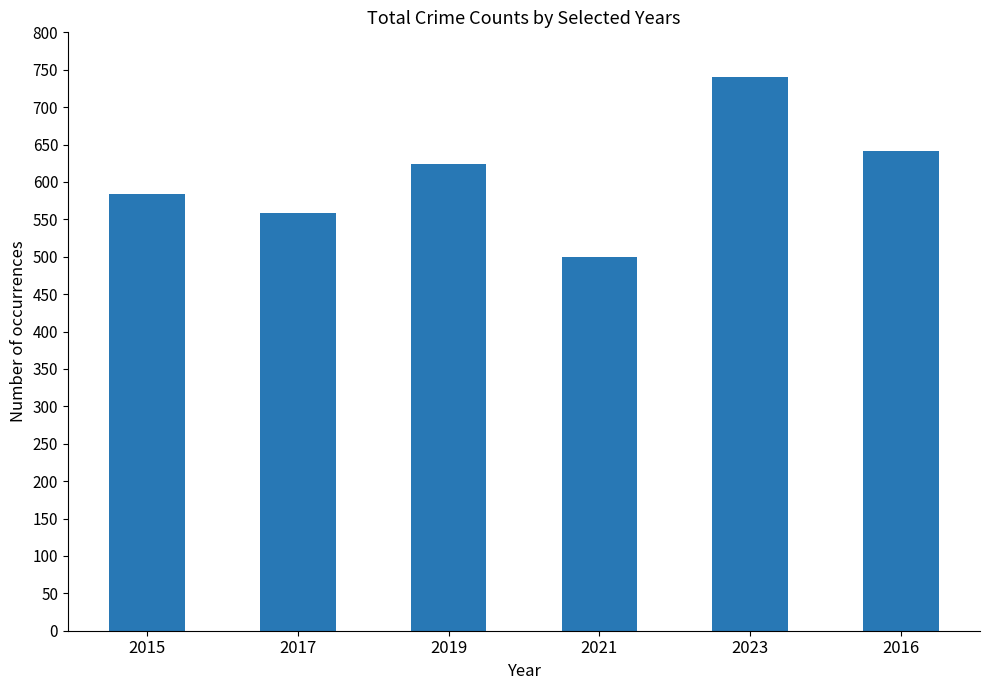

What is the label of the 5th bar from the left?

2023